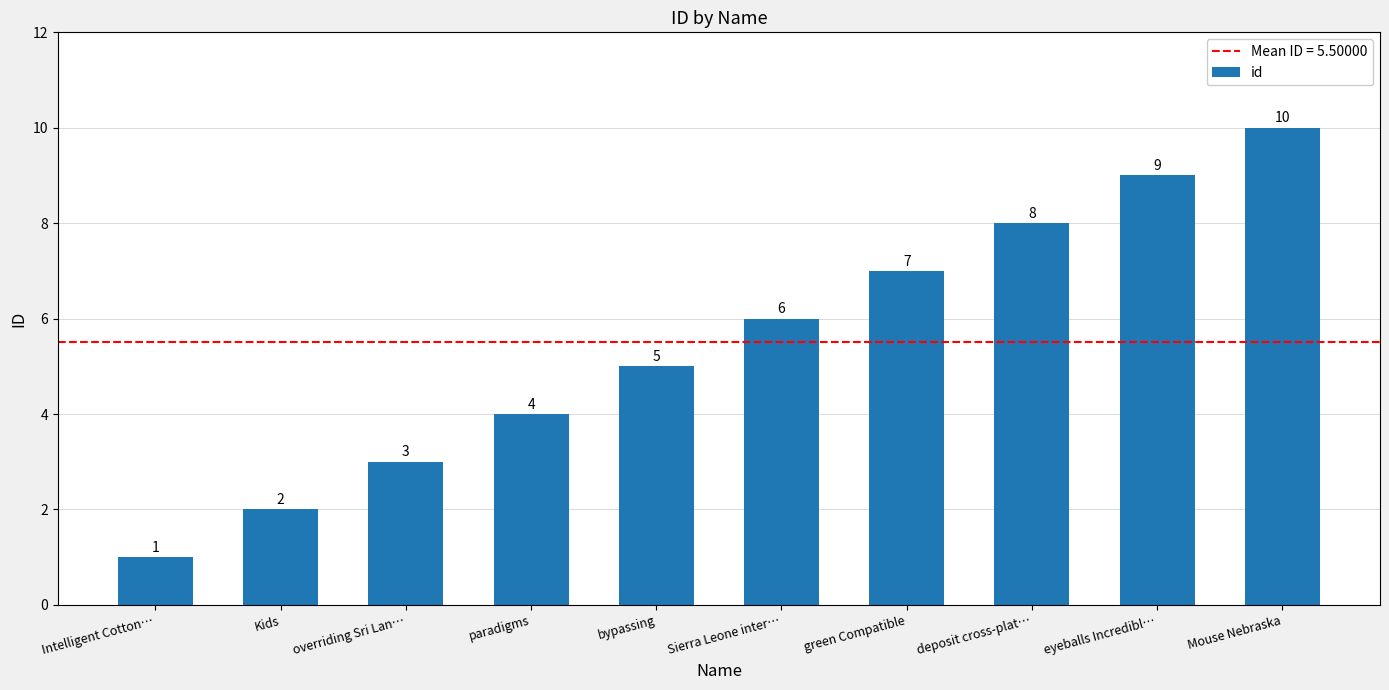

At which label is the value closest to 5?

bypassing